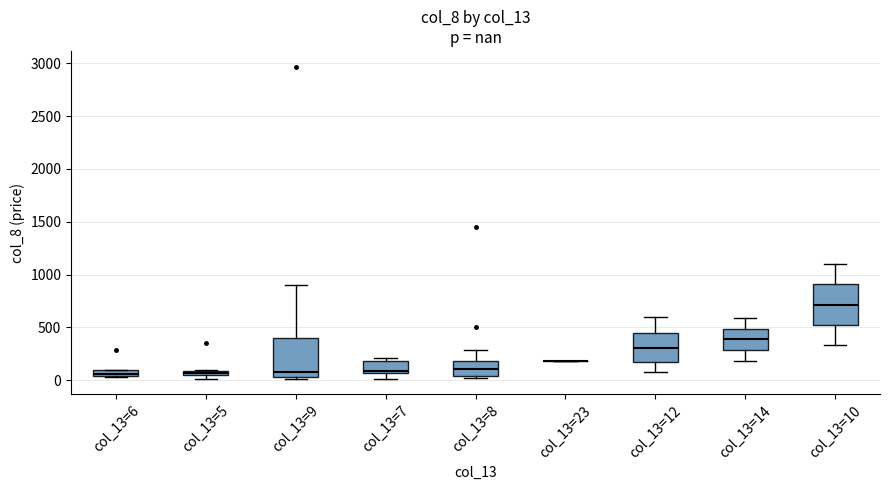

Where is the lower edge of the box for col_13=7 on the y-axis? The values are not printed on the chart, so give them approximately, as read against the axis.

50